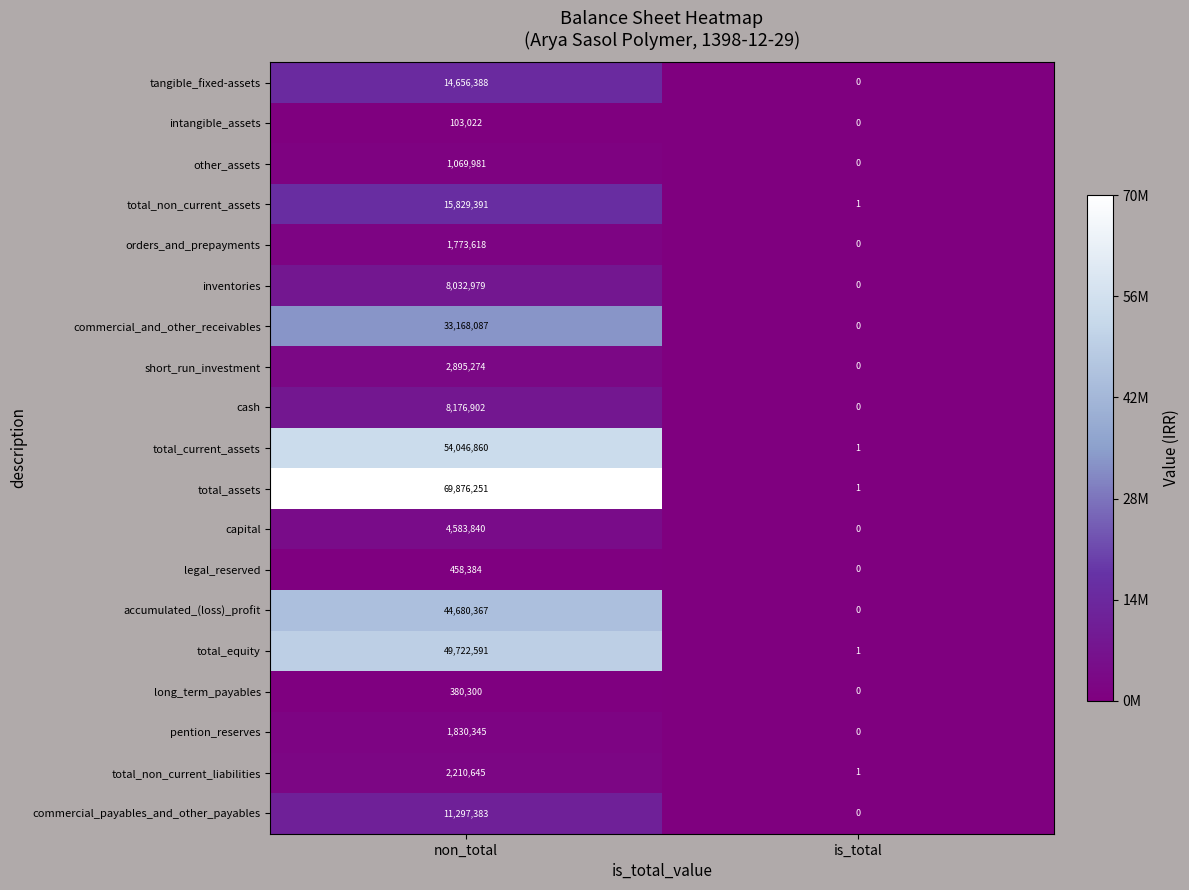

At which category is the sum across all series the highest?

non_total